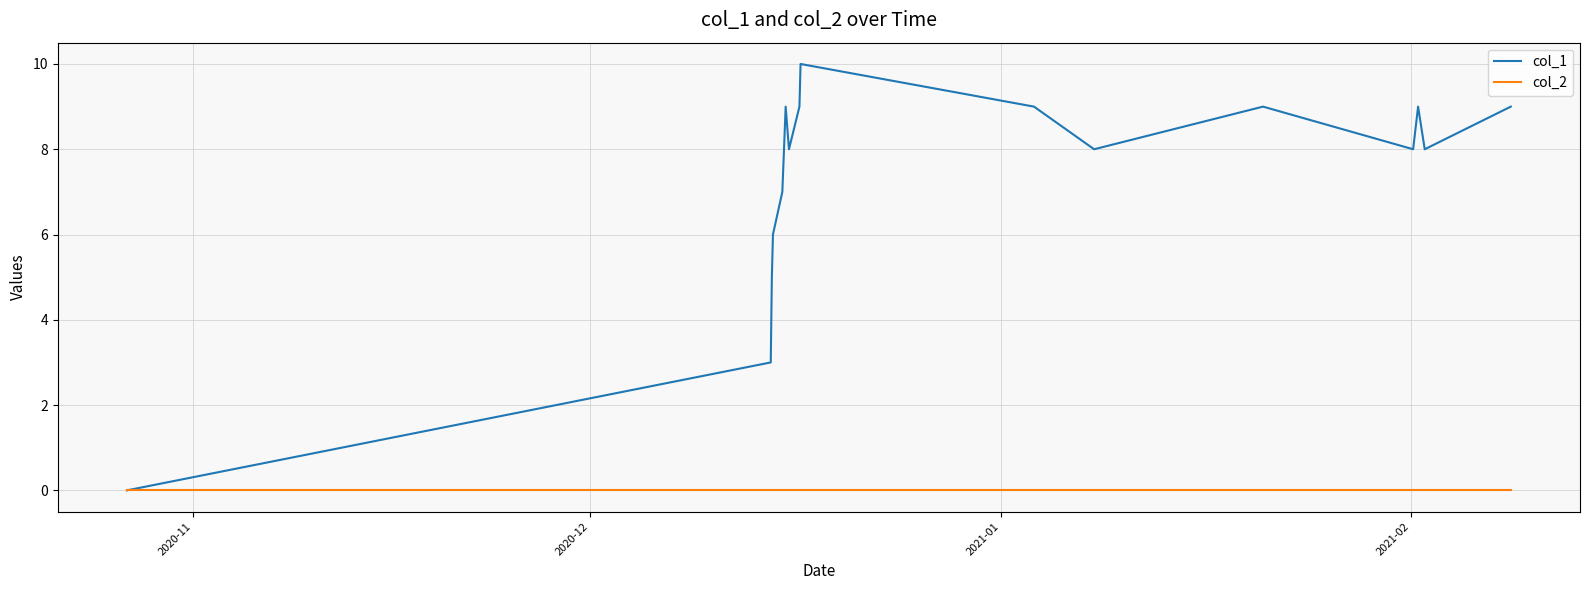

Which series has the largest range (max minus min)?

col_1